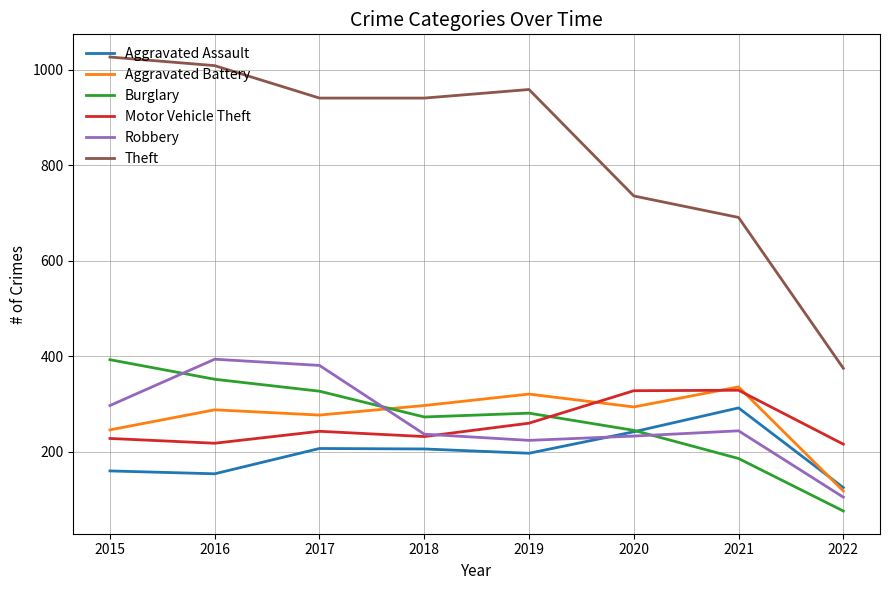

What is the lowest value of the Robbery series?

105